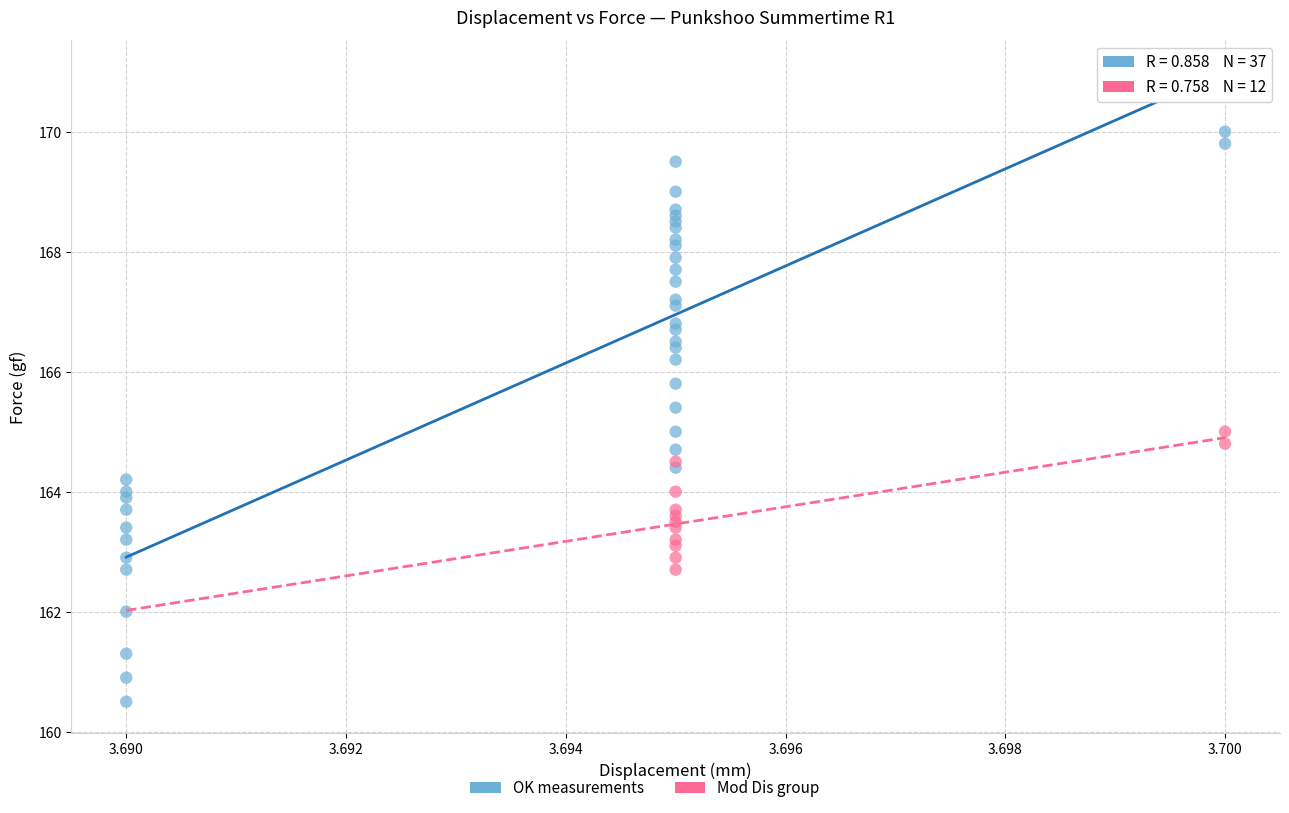

Which series reaches the minimum Y coordinate?

OK measurements